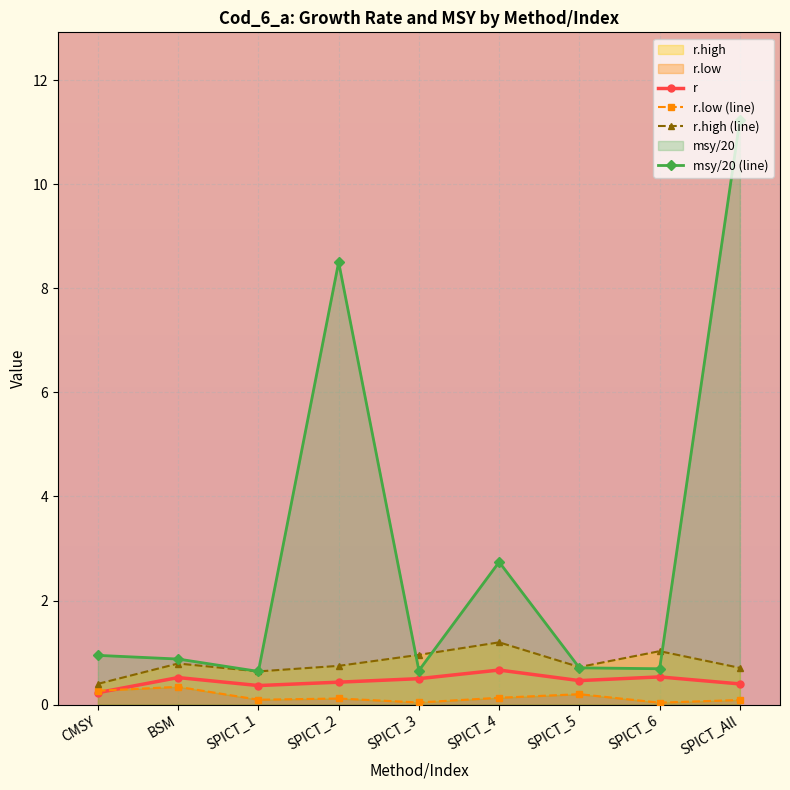

True or false: r and r.high (line) intersect in this chart.

False